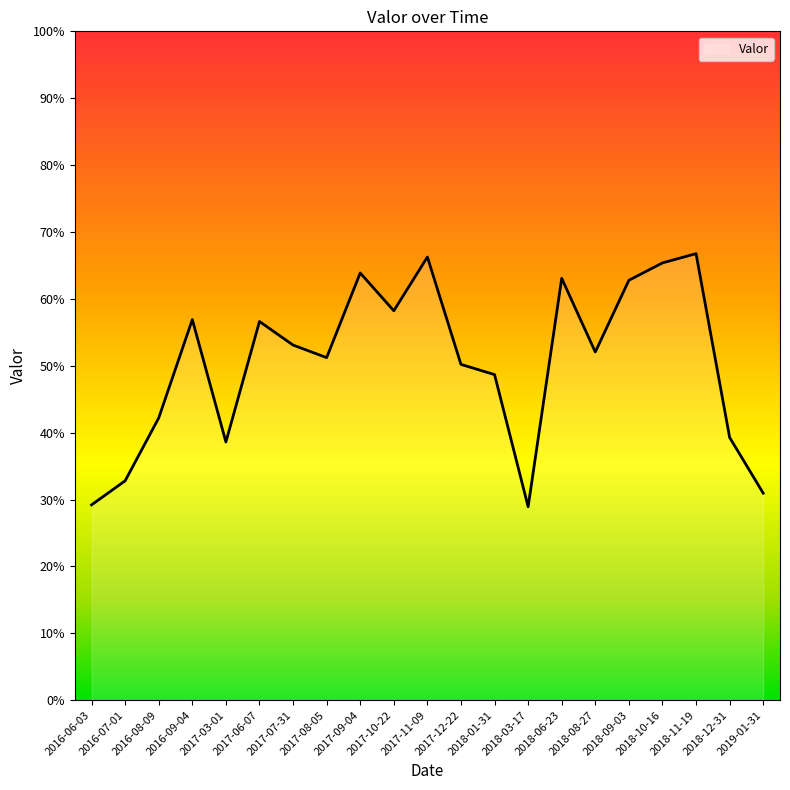

How many interior local peaks (higher than both neighbors) does the data have?

6